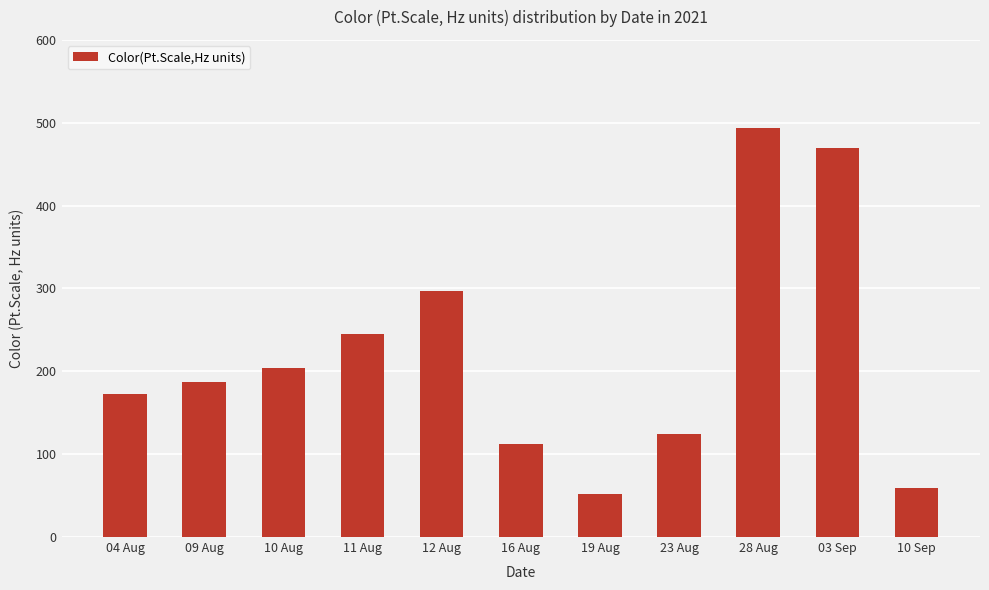

The value at 04 Aug is 172.7. True or false?

True